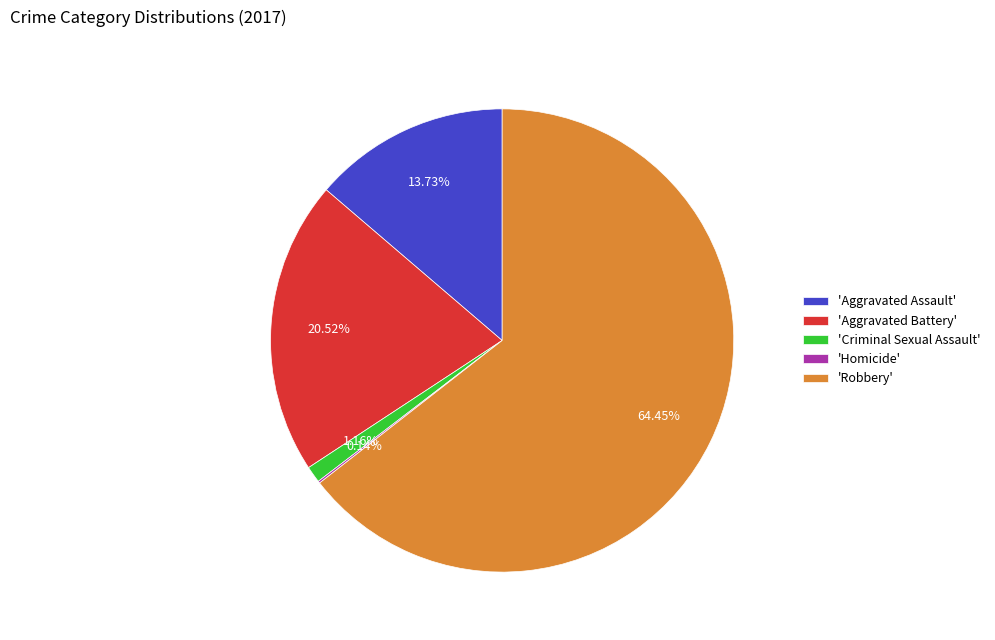

Which category has the biggest portion of the pie?

'Robbery'